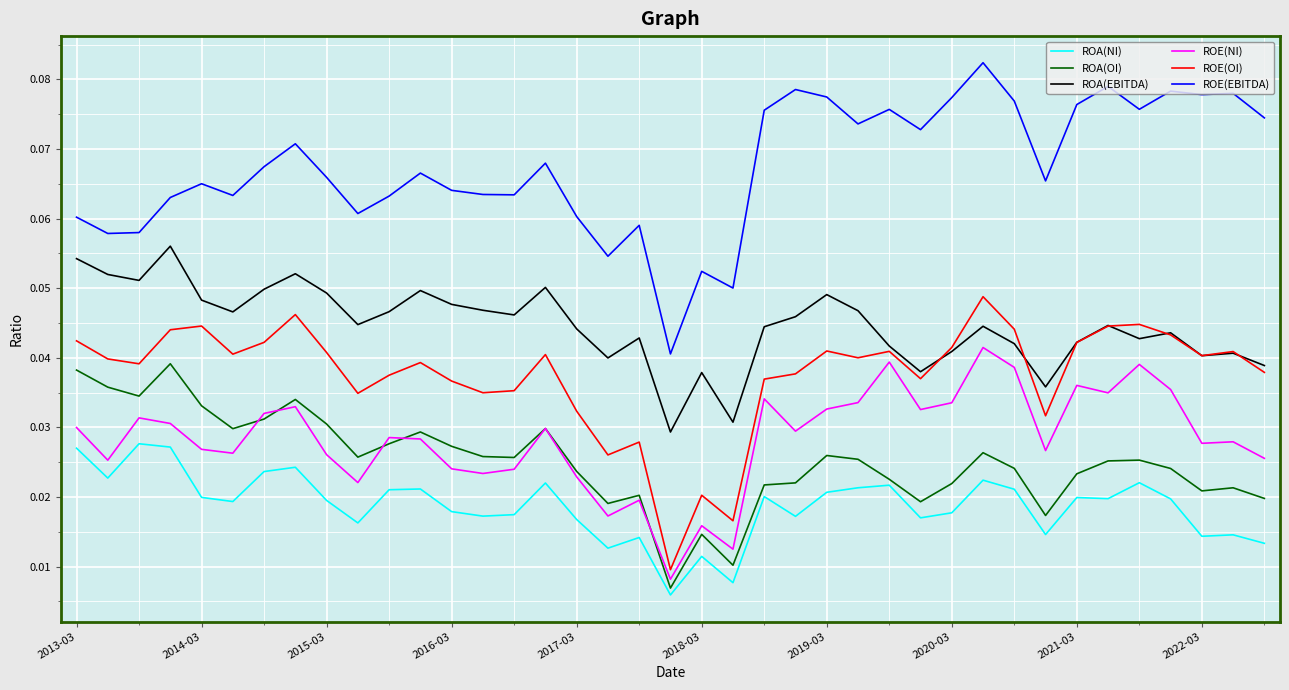

Which series has the largest total across all categories?

ROE(EBITDA)